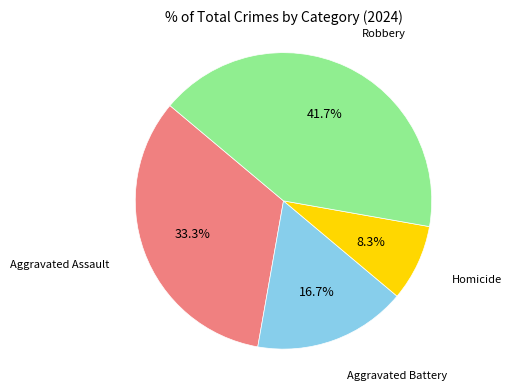

Is there a majority slice in this chart?

No